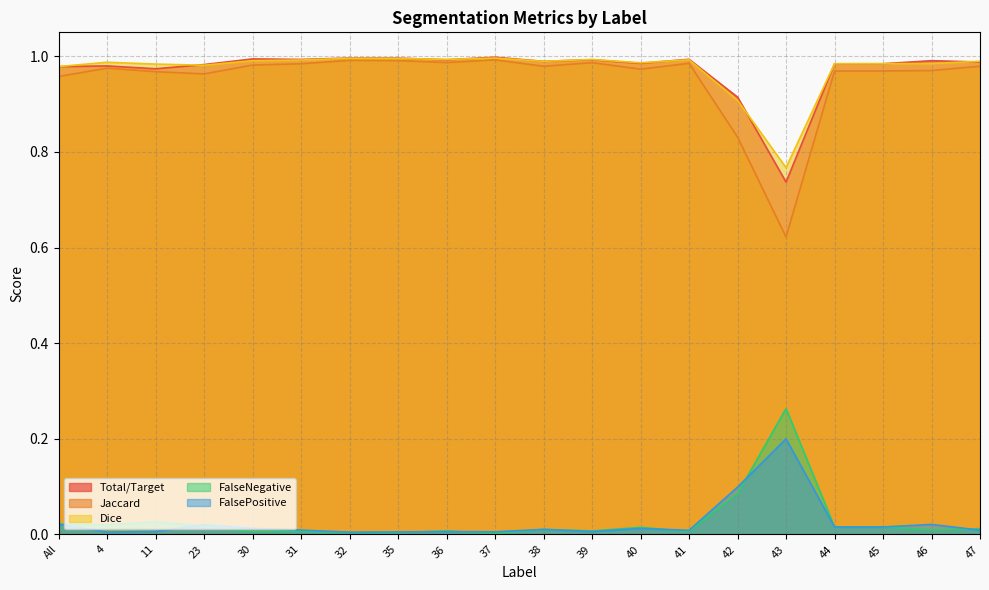

Is it true that Total/Target equals 1.3 at 31?

False